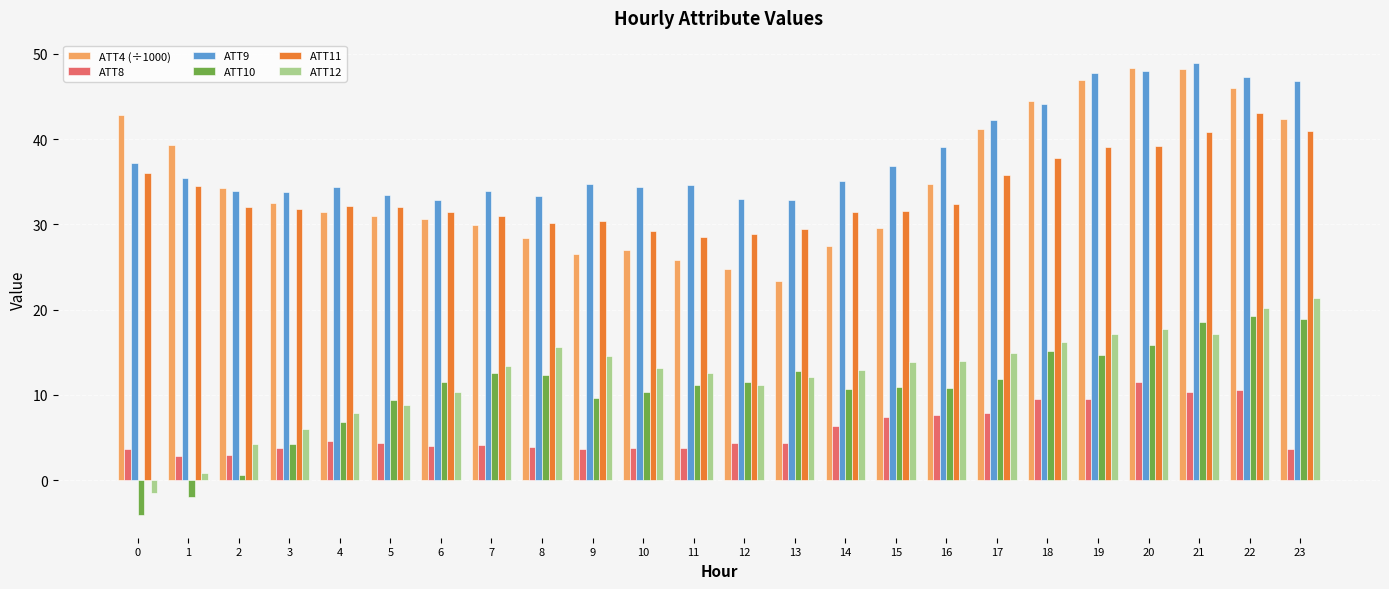

True or false: ATT8 has a value of 4.2 at 18.

False